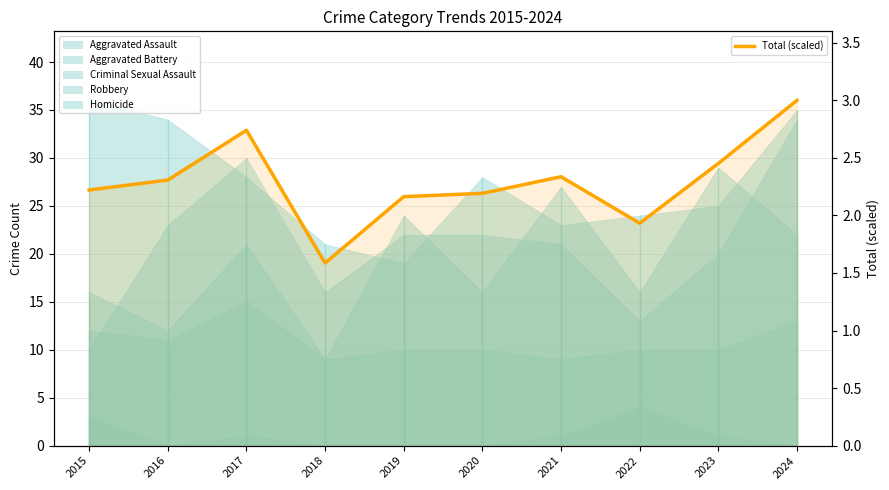

What is the value of the 3rd point from the left?

2.7